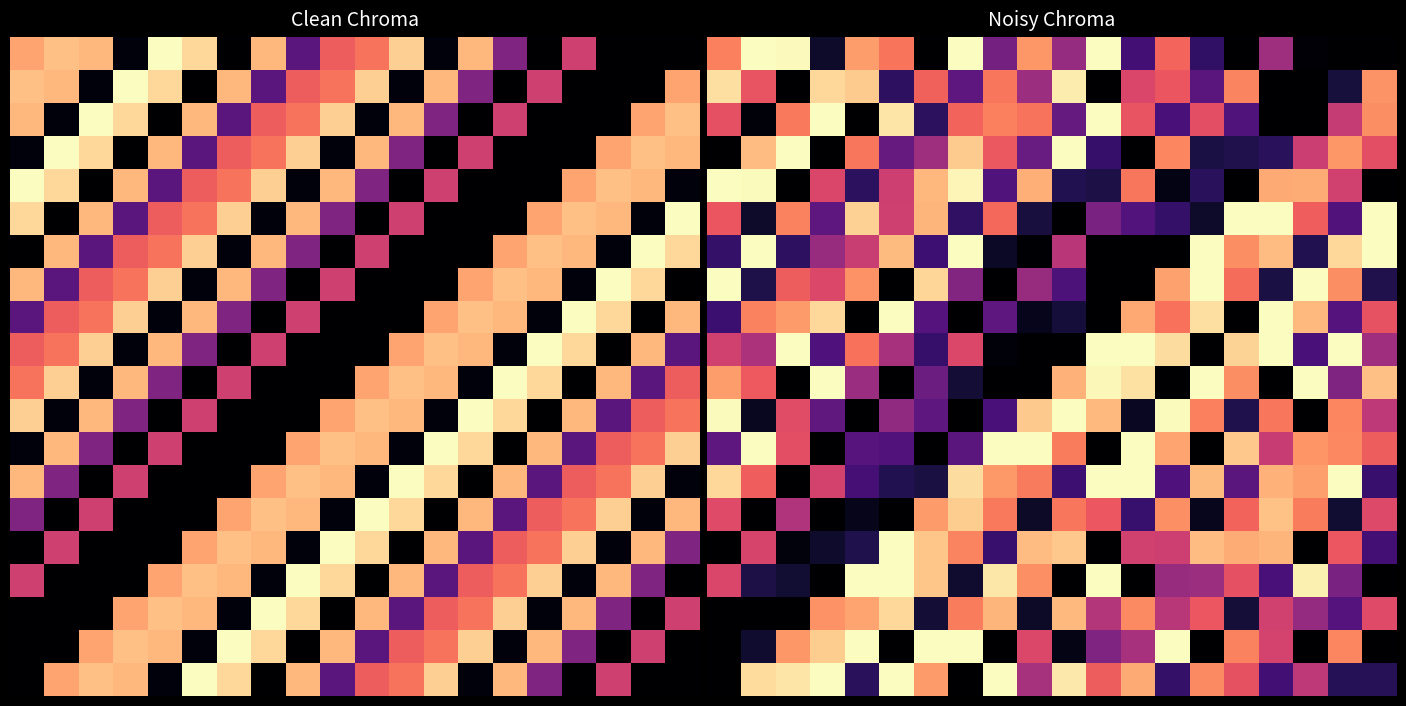

Which label corresponds to the smallest value in the chart?

6